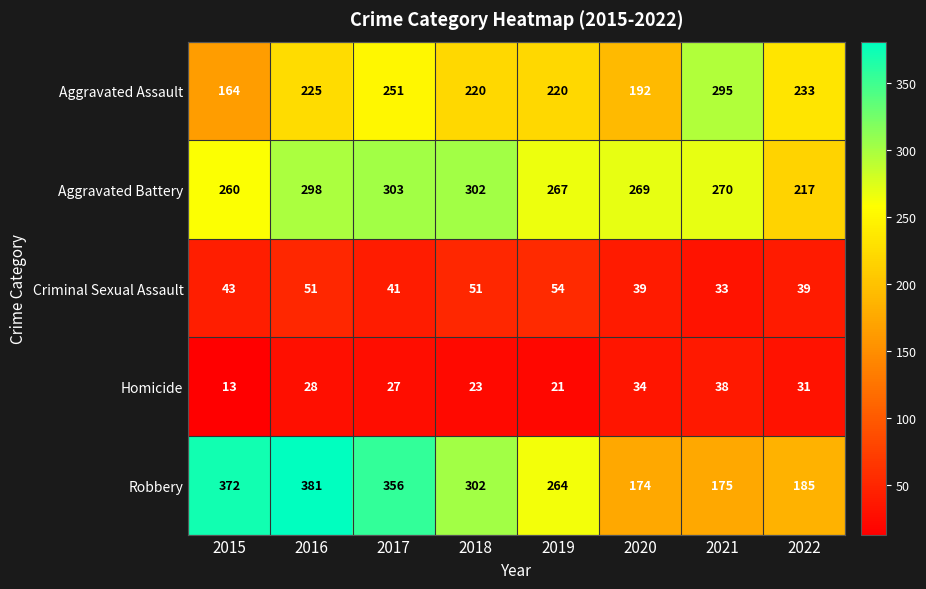

At how many categories does at least one series exceed 155?

8